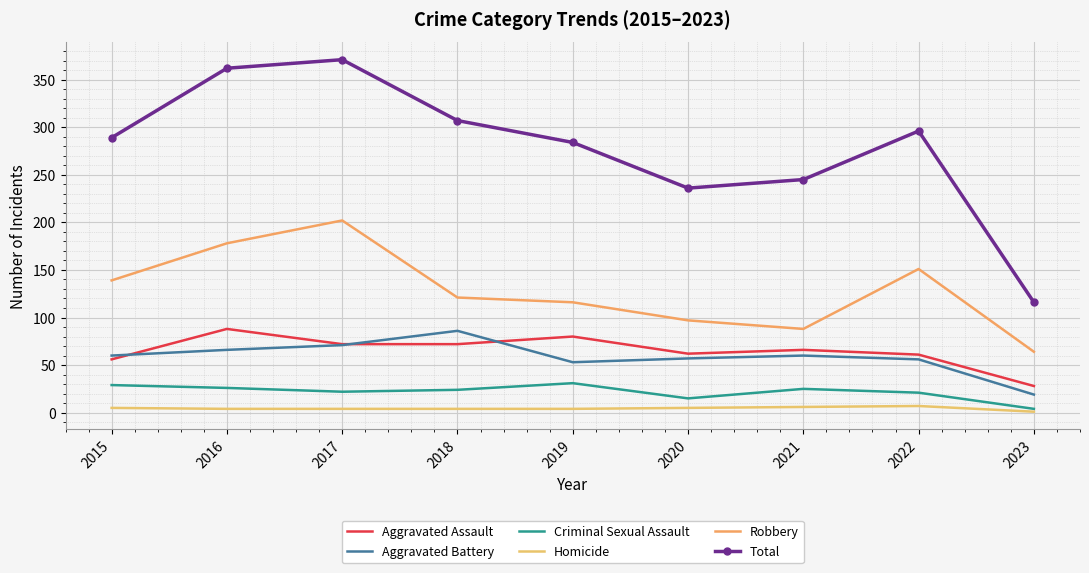

True or false: Aggravated Assault and Criminal Sexual Assault intersect in this chart.

False